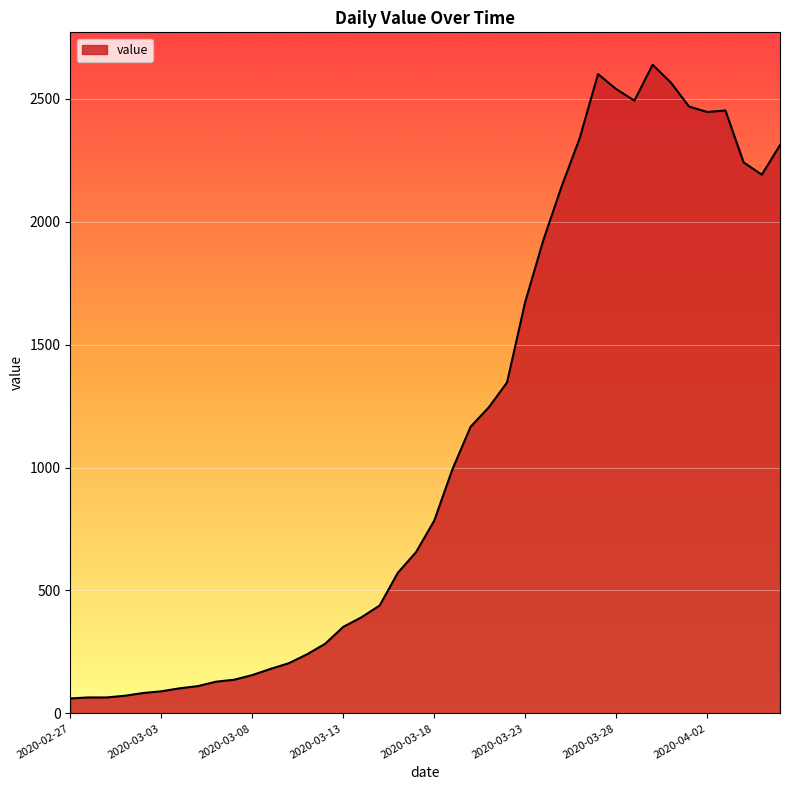

What is the difference between the maximum and minimum values?

2577